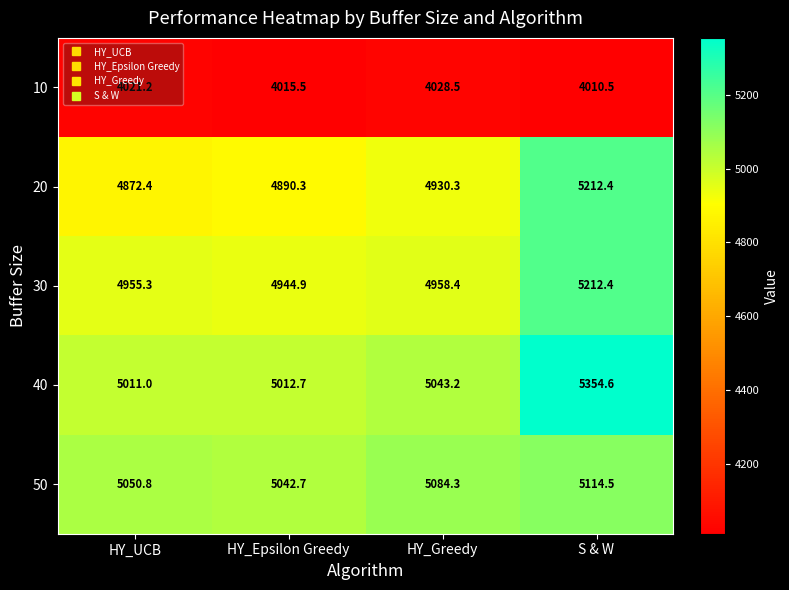

Which series has the largest range (max minus min)?

40